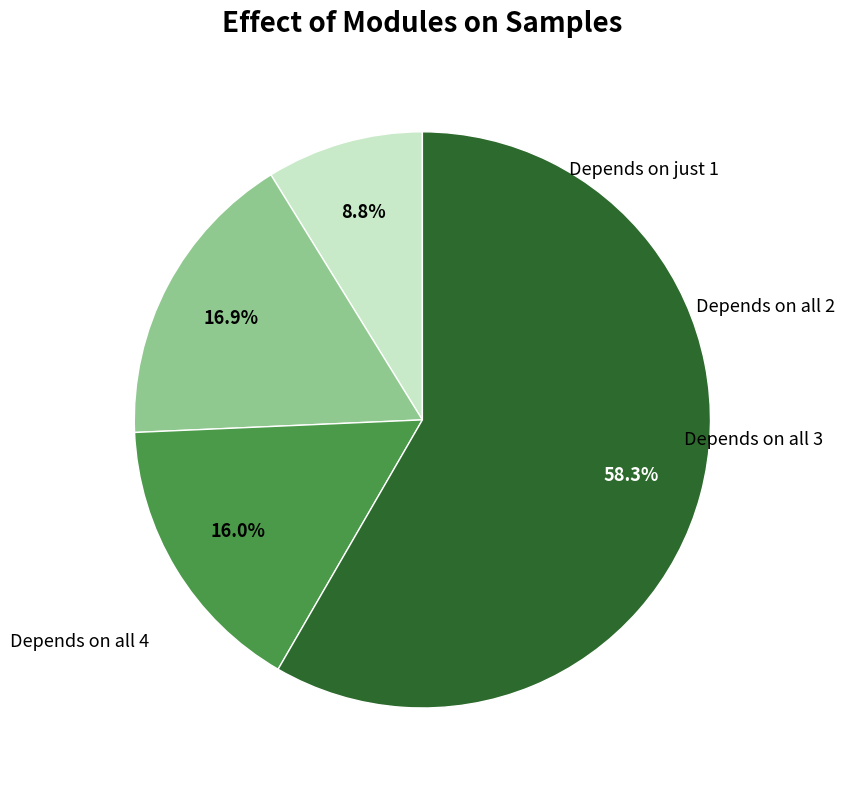

Is there any slice that represents more than half of the pie?

Yes